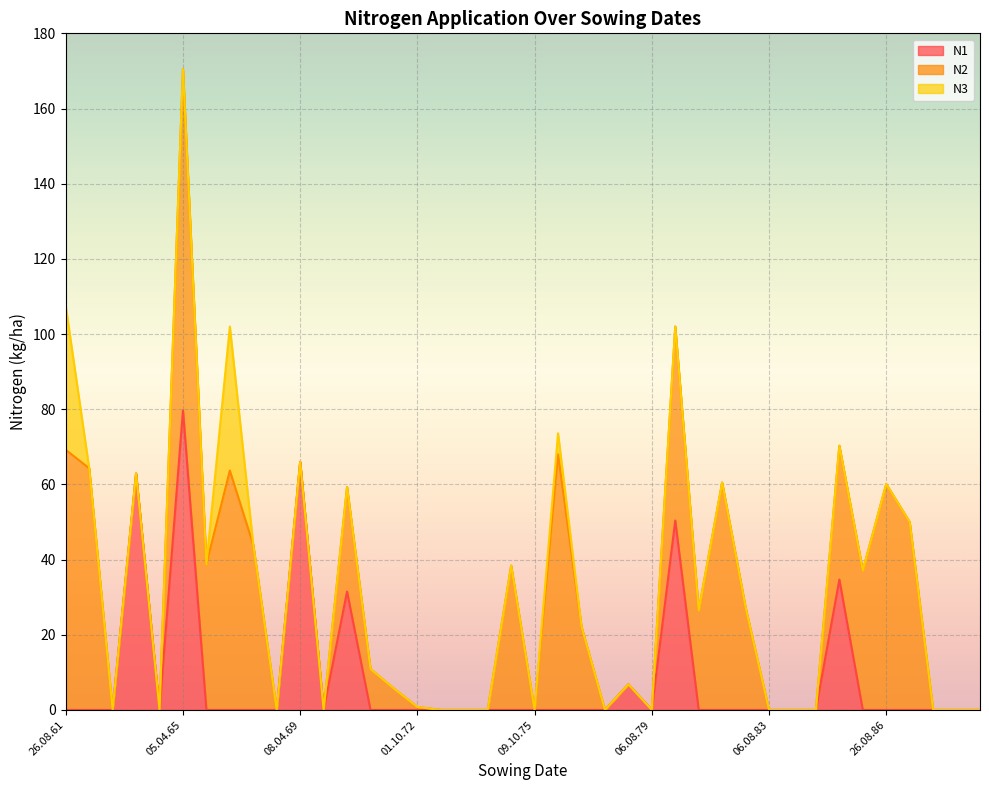

What is the sum of all N3 values?

82.1